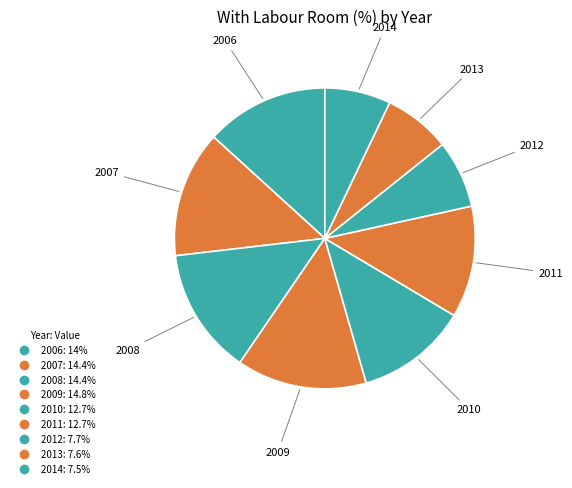

To the nearest percent, what portion does 2009 represent?

14%